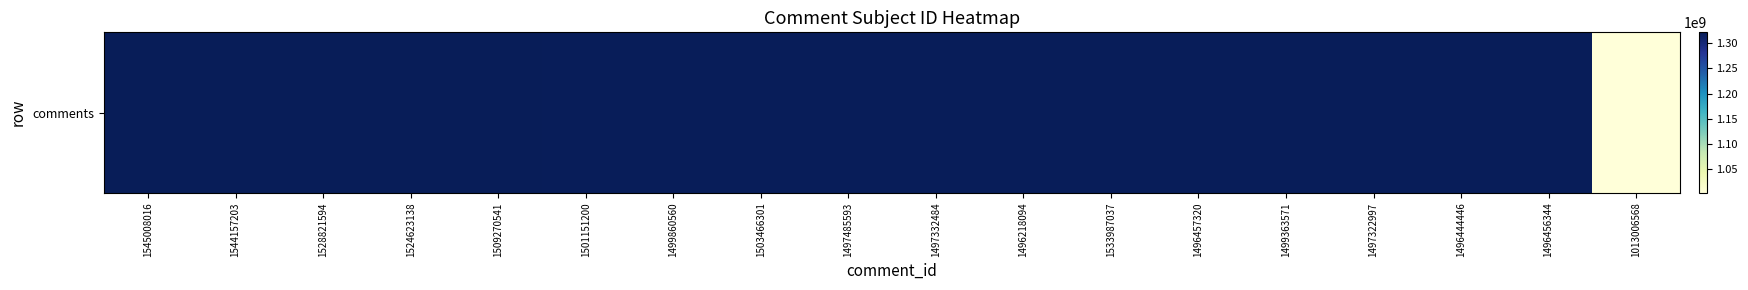

The chart shows a value of 432951700 at 1496218094. True or false?

False